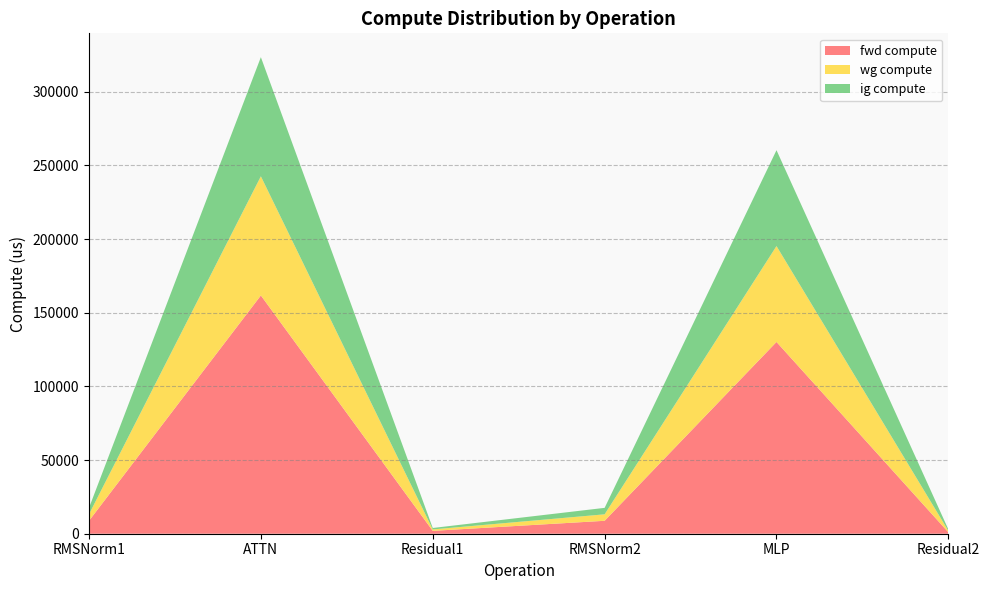

Reading left to right, what are all the values shown in this chart?

fwd compute: RMSNorm1=8777.7	ATTN=161707.3	Residual1=1945.9	RMSNorm2=8777.7	MLP=130143.8	Residual2=972.9
wg compute: RMSNorm1=4388.9	ATTN=80853.6	Residual1=972.9	RMSNorm2=4388.9	MLP=65071.9	Residual2=972.9
ig compute: RMSNorm1=4388.9	ATTN=80853.6	Residual1=972.9	RMSNorm2=4388.9	MLP=65071.9	Residual2=972.9